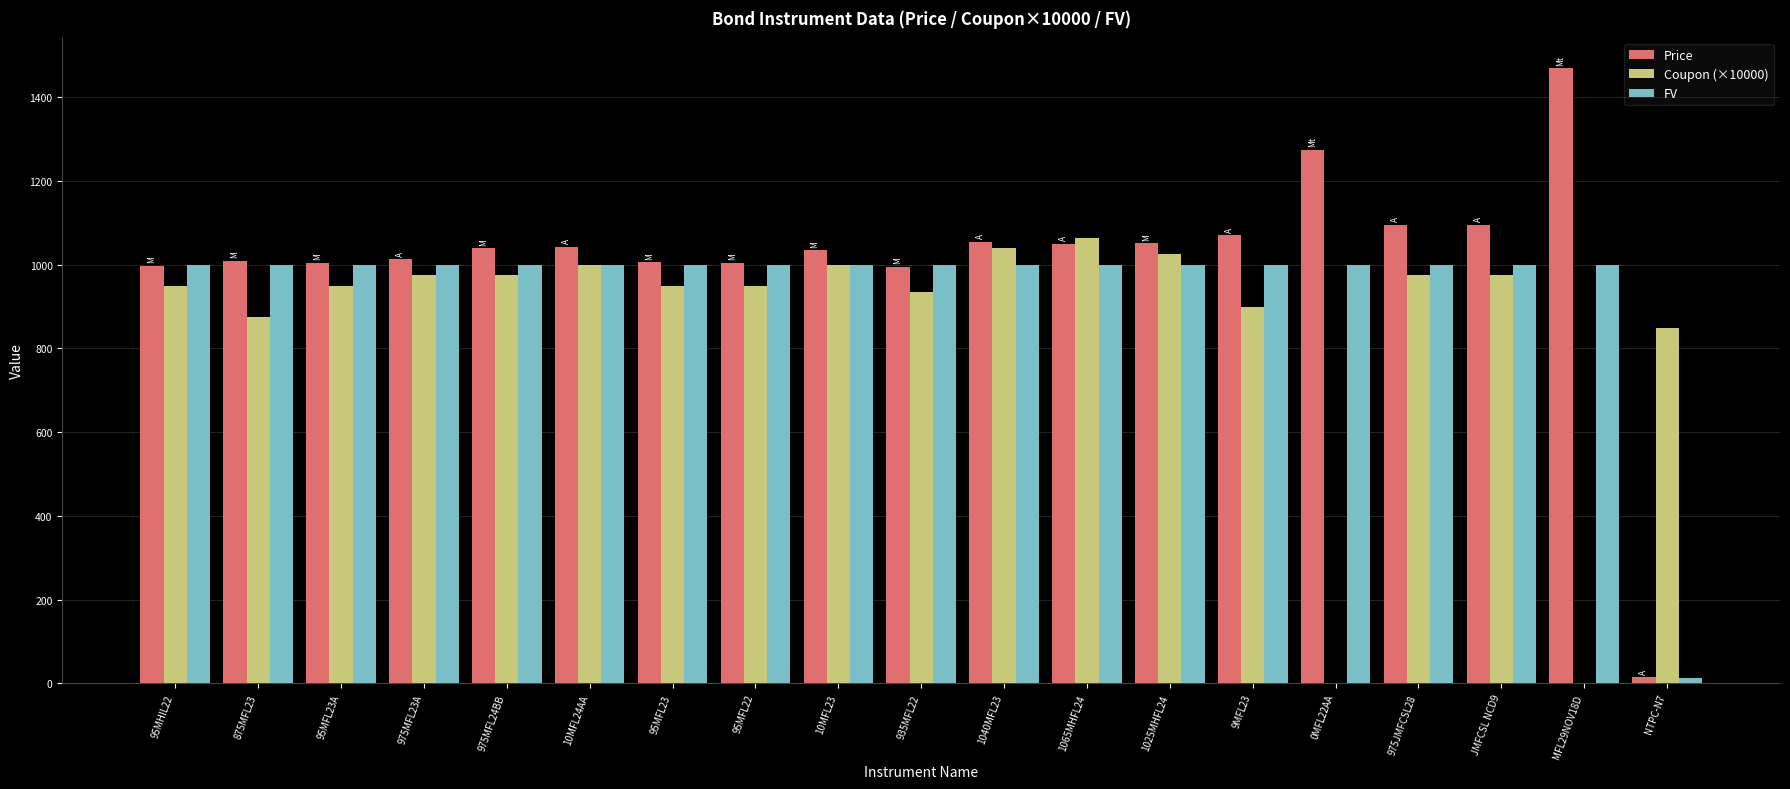

Count the number of data series in this chart.

3